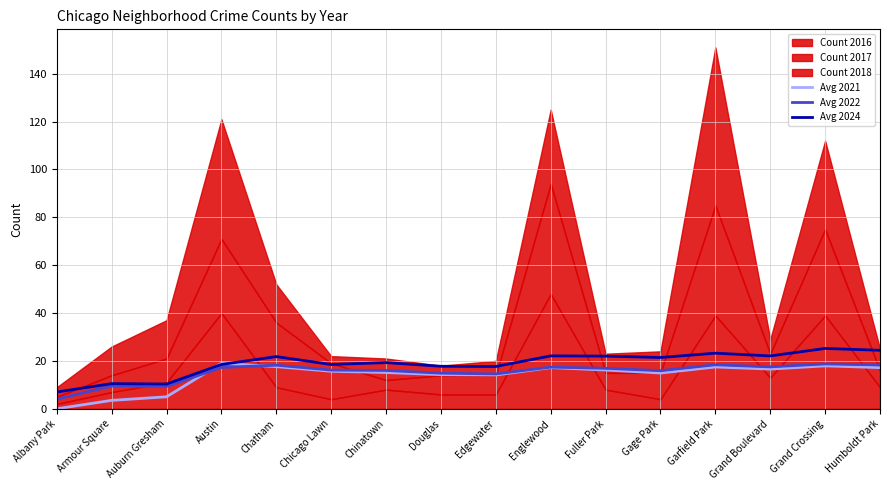

Where is Avg 2022 nearest to the value 11?

Armour Square